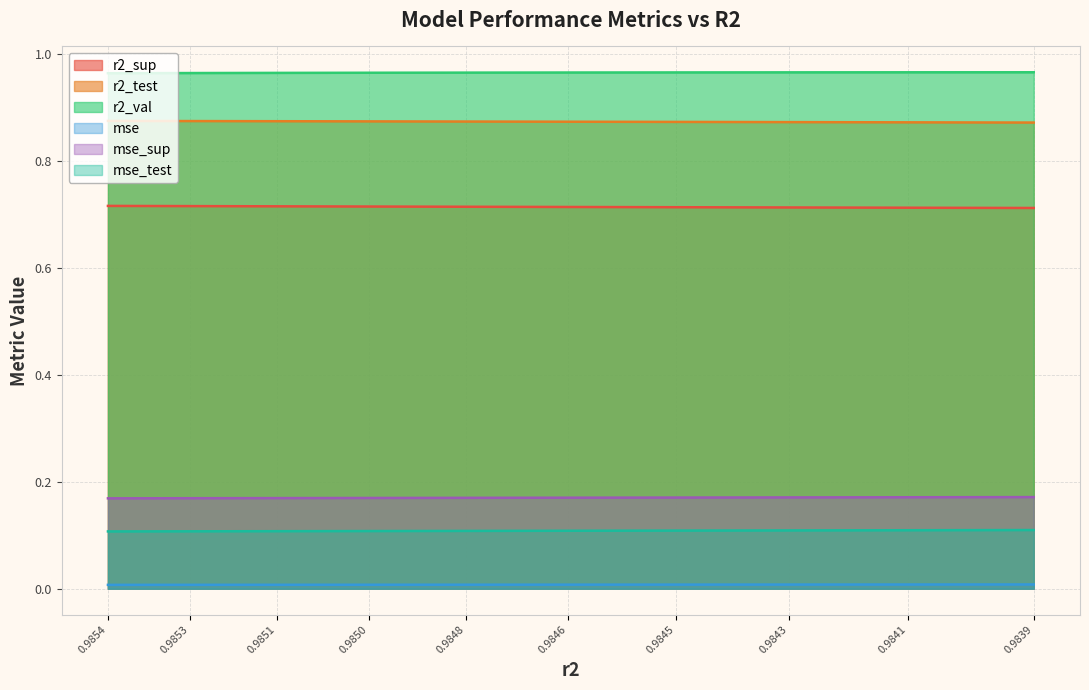

How many mse values are between 0 and 1?

10